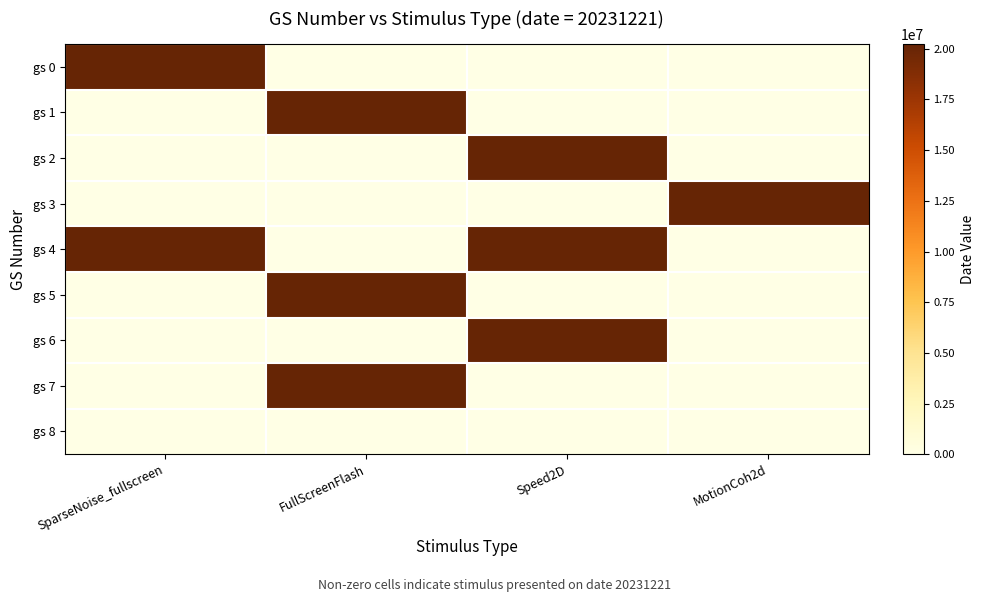

Reading right to left, list all the values displayed in this chart.

gs 0: MotionCoh2d=0	Speed2D=0	FullScreenFlash=0	SparseNoise_fullscreen=20231221
gs 1: MotionCoh2d=0	Speed2D=0	FullScreenFlash=20231221	SparseNoise_fullscreen=0
gs 2: MotionCoh2d=0	Speed2D=20231221	FullScreenFlash=0	SparseNoise_fullscreen=0
gs 3: MotionCoh2d=20231221	Speed2D=0	FullScreenFlash=0	SparseNoise_fullscreen=0
gs 4: MotionCoh2d=0	Speed2D=20231221	FullScreenFlash=0	SparseNoise_fullscreen=20231221
gs 5: MotionCoh2d=0	Speed2D=0	FullScreenFlash=20231221	SparseNoise_fullscreen=0
gs 6: MotionCoh2d=0	Speed2D=20231221	FullScreenFlash=0	SparseNoise_fullscreen=0
gs 7: MotionCoh2d=0	Speed2D=0	FullScreenFlash=20231221	SparseNoise_fullscreen=0
gs 8: MotionCoh2d=0	Speed2D=0	FullScreenFlash=0	SparseNoise_fullscreen=0